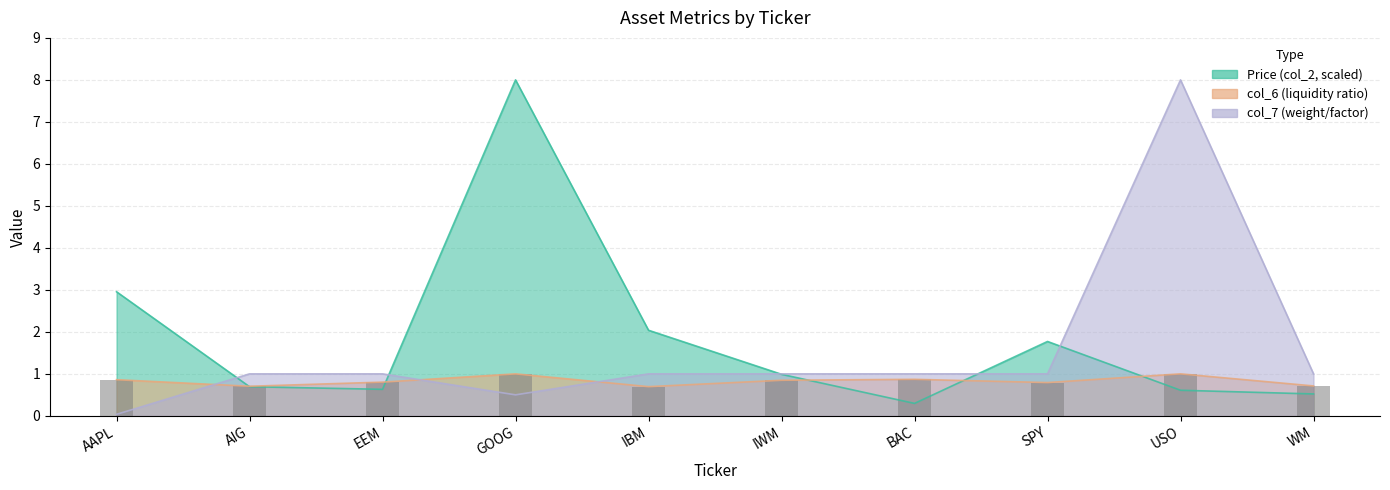

The value of Price (col_2) at IBM is 2.0. True or false?

True